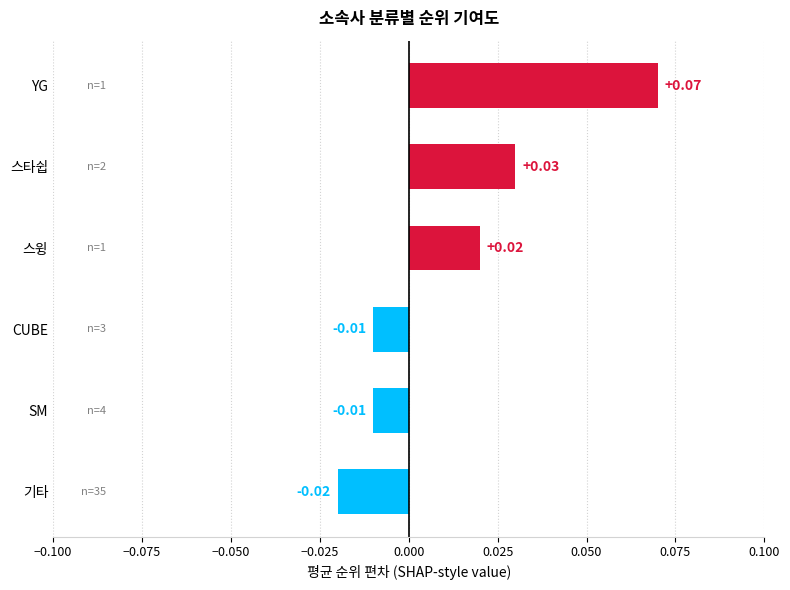

At which category does the chart reach its minimum across all series?

기타